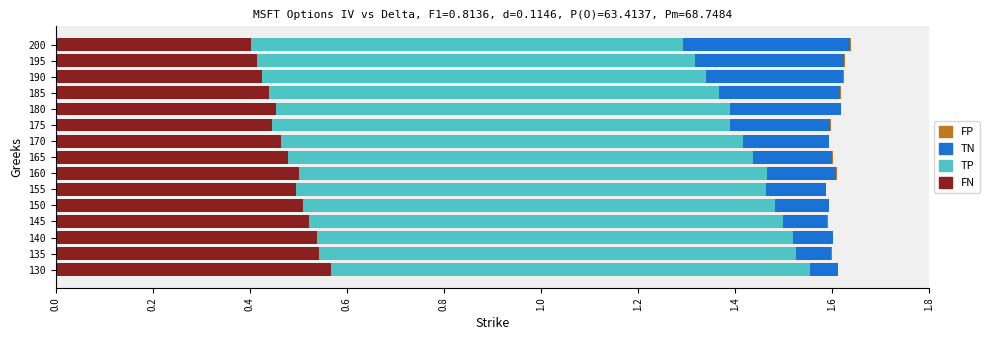

True or false: FN has a value of 0.1 at 185.

False